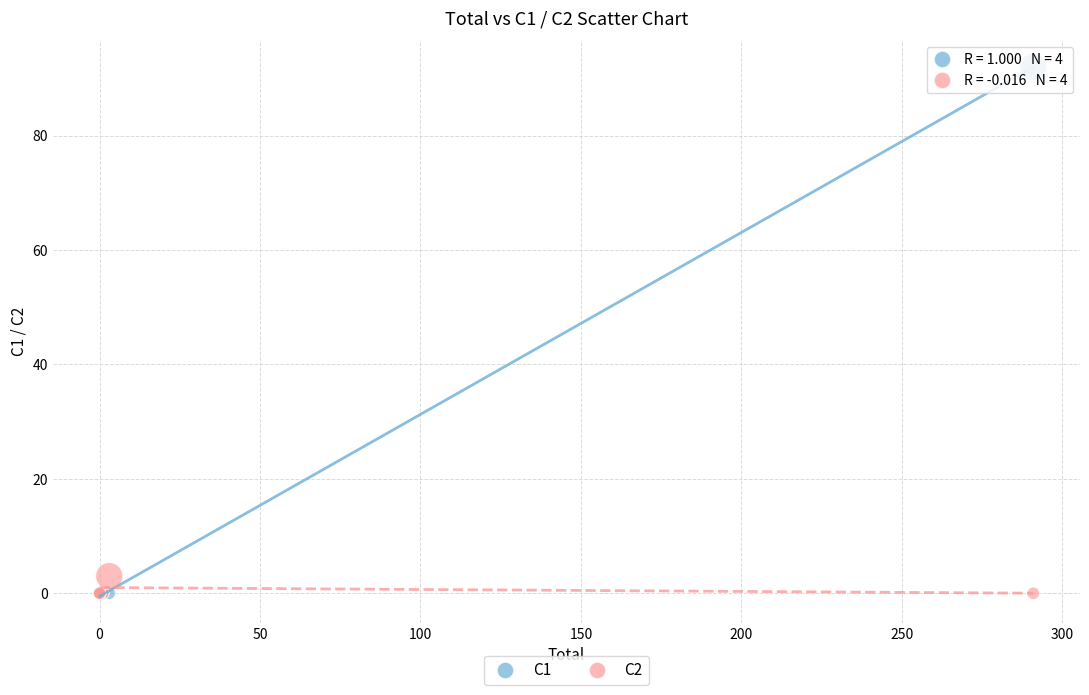

Across all series, what Y value is closest to 46?

3